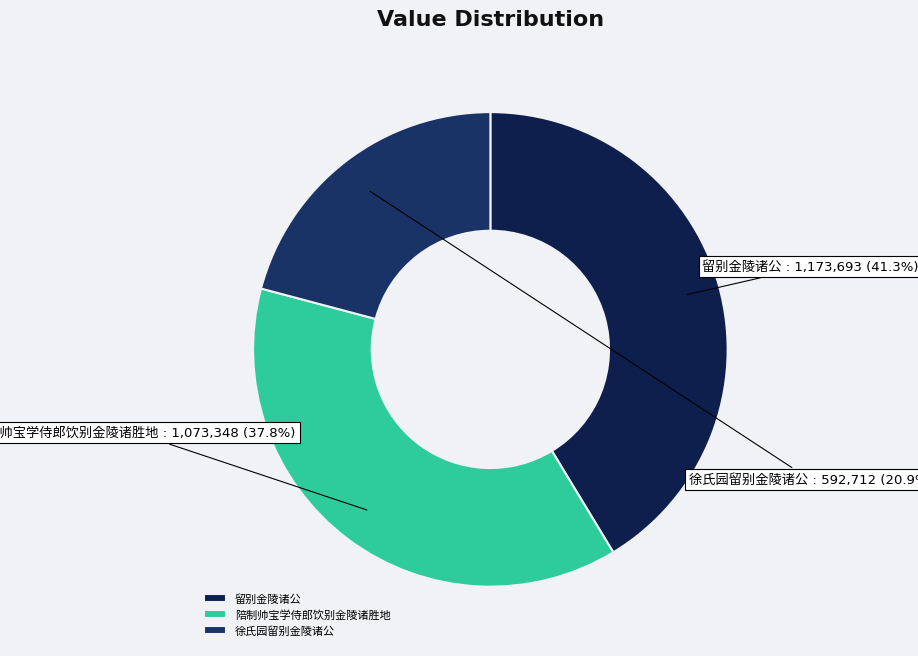

Is there any slice that represents more than half of the pie?

No